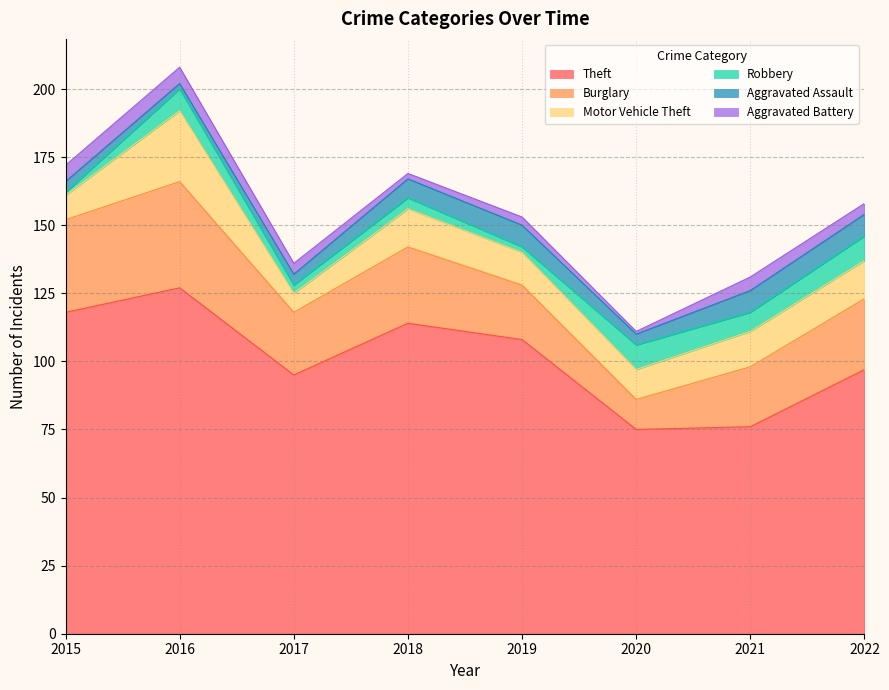

At which category is the sum across all series the highest?

2016